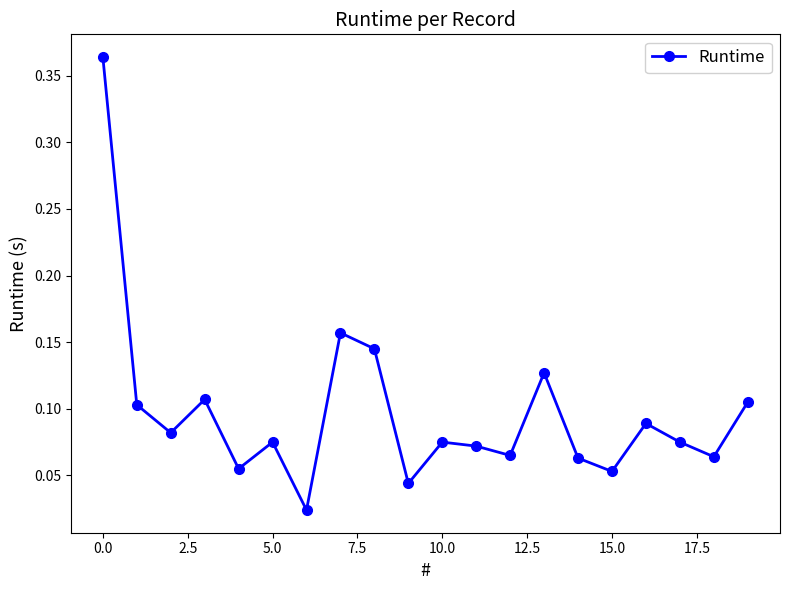

How many lines are shown in the chart?

1